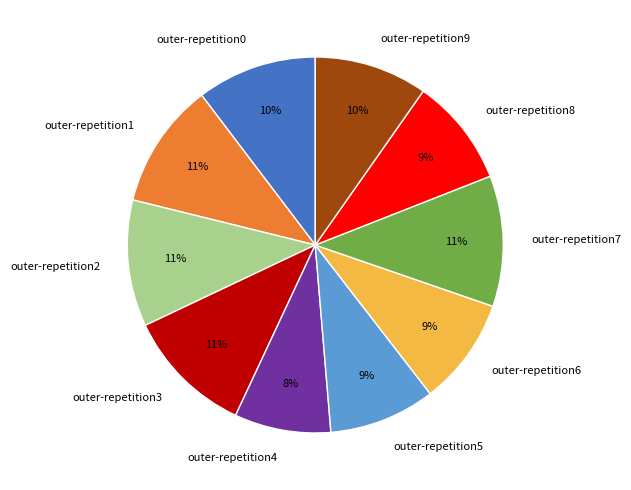

Count the number of slices in the pie.

10